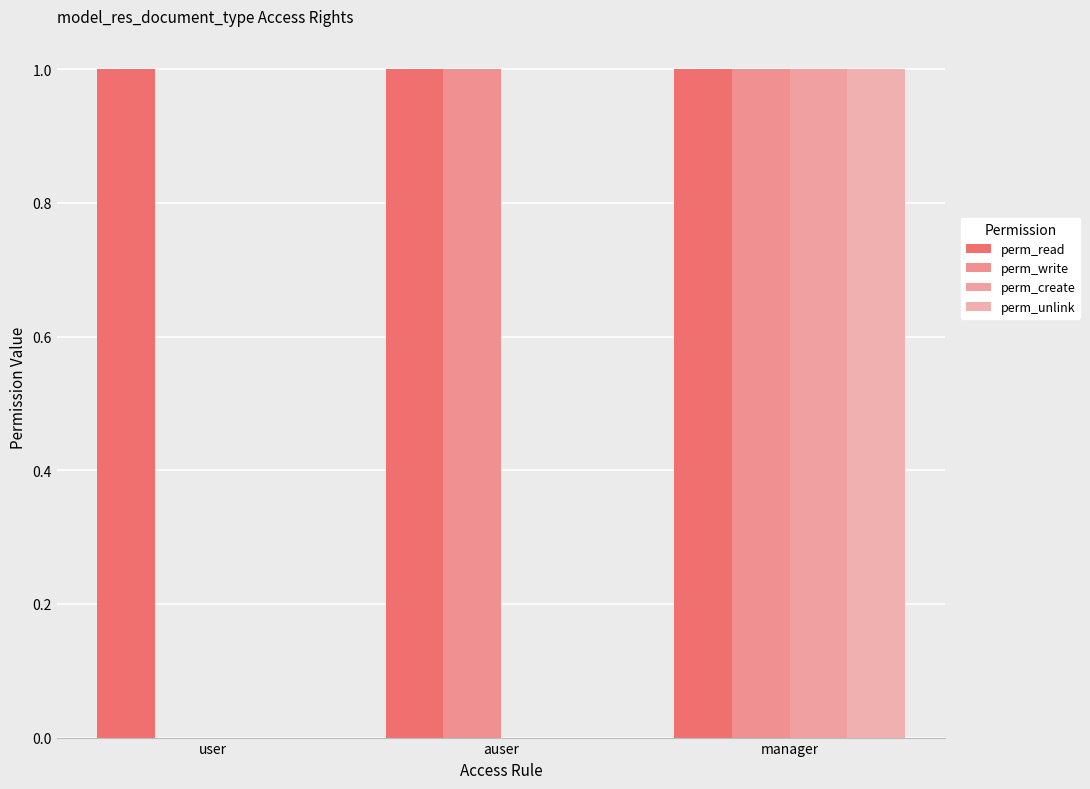

Where is perm_read nearest to the value 1?

user